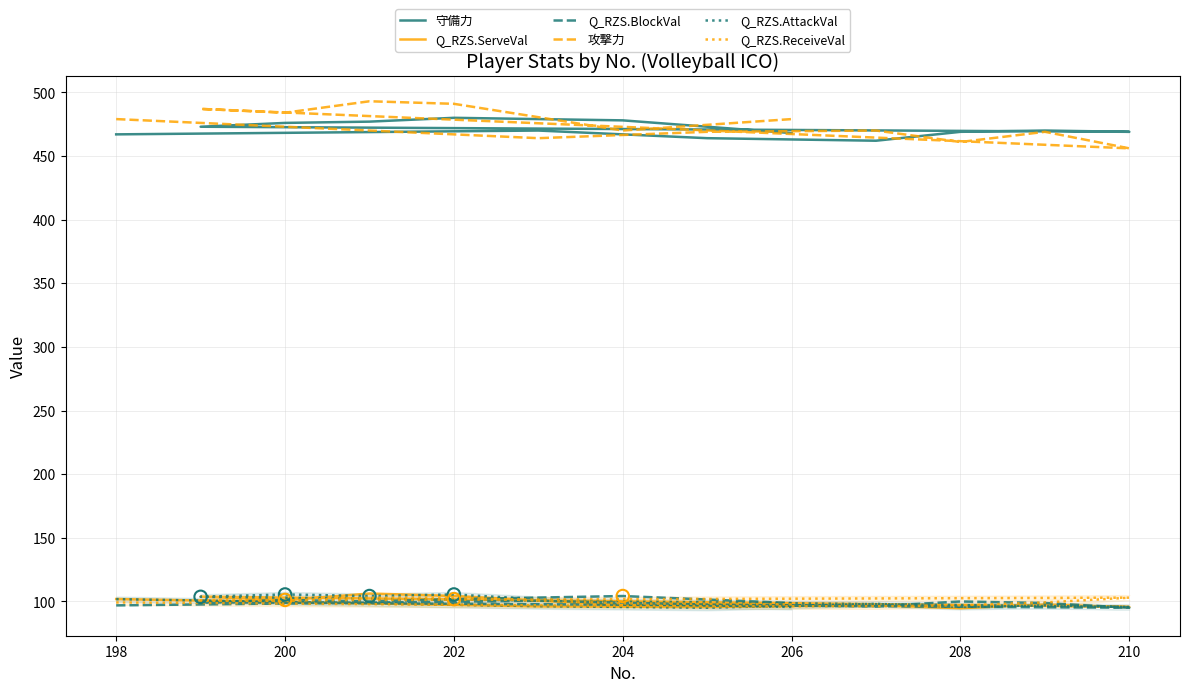

Which series has the largest total across all categories?

攻撃力